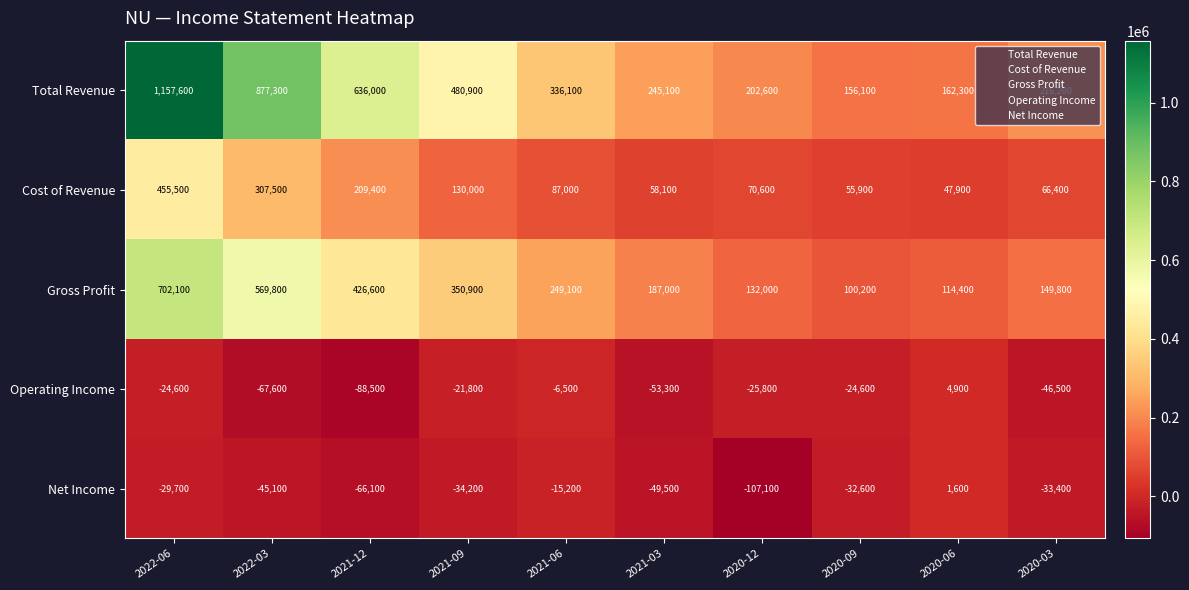

Which series has the widest spread of values?

Total Revenue